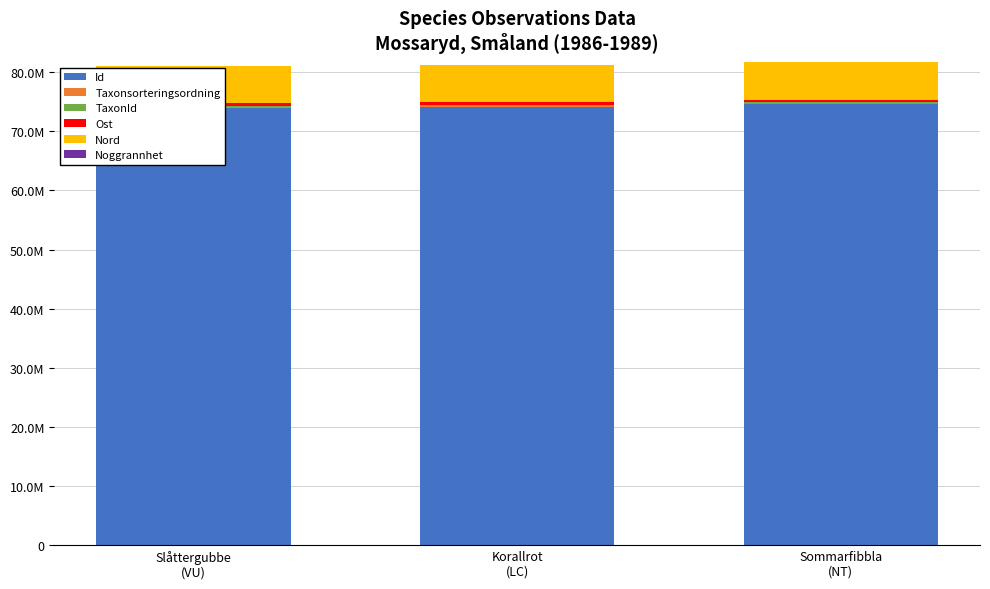

Which has a higher value, Sommarfibbla
(NT) or Slåttergubbe
(VU)?

Sommarfibbla
(NT)